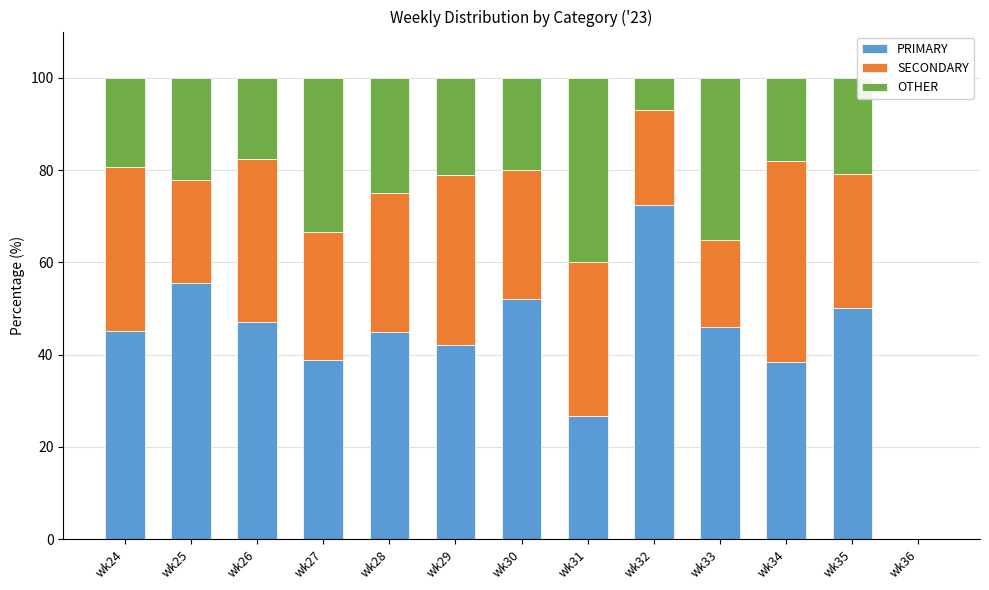

The PRIMARY series shows 22.5 at wk36. True or false?

False